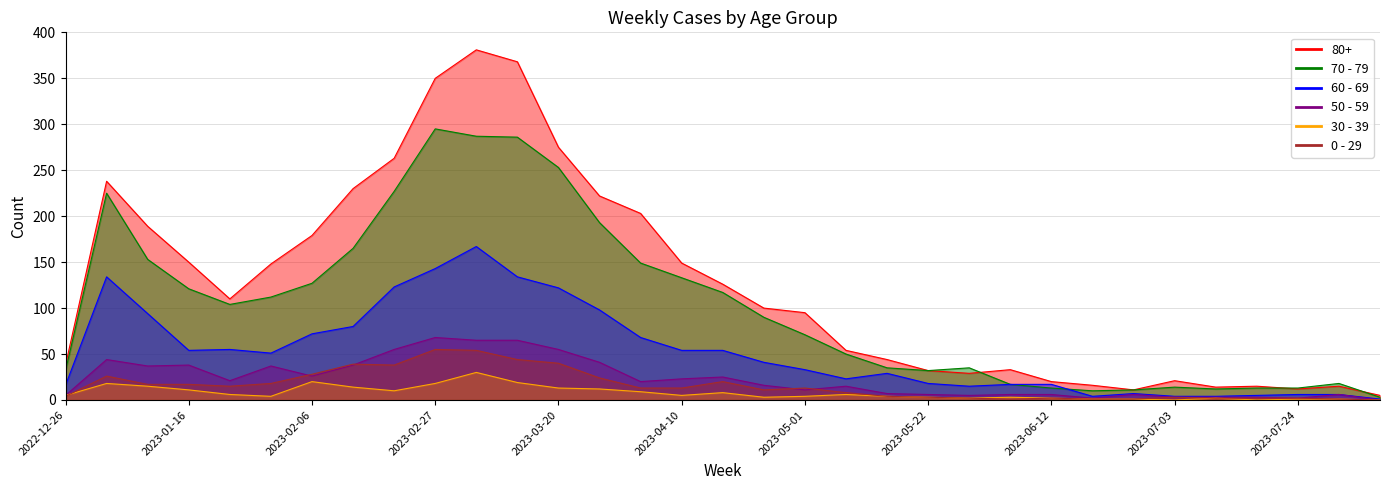

How many lines are shown in the chart?

6